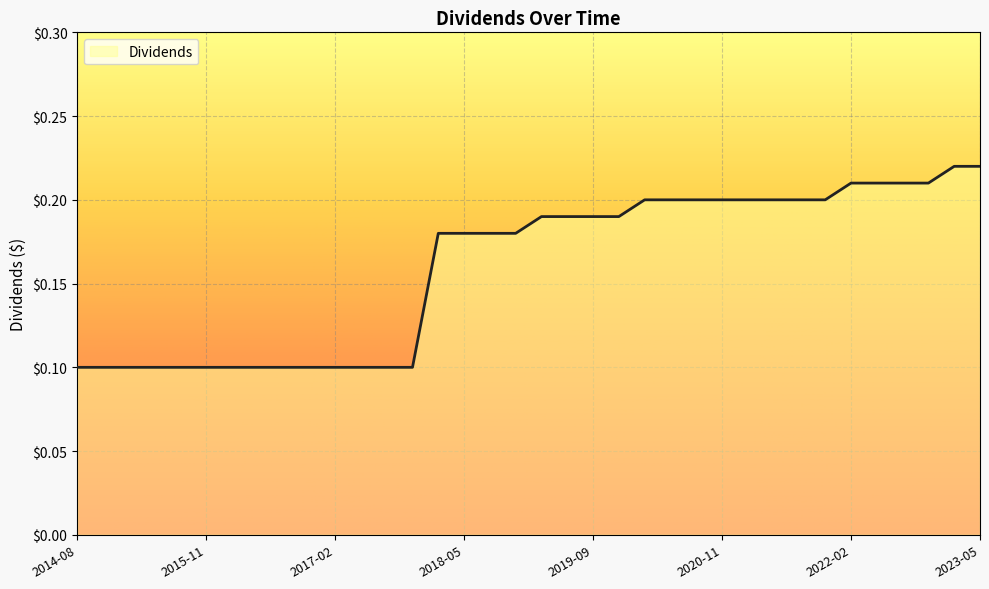

At which category does the chart reach its minimum across all series?

2014-08